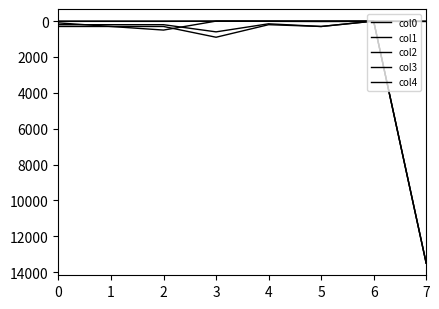

Which label corresponds to the smallest value in the chart?

3